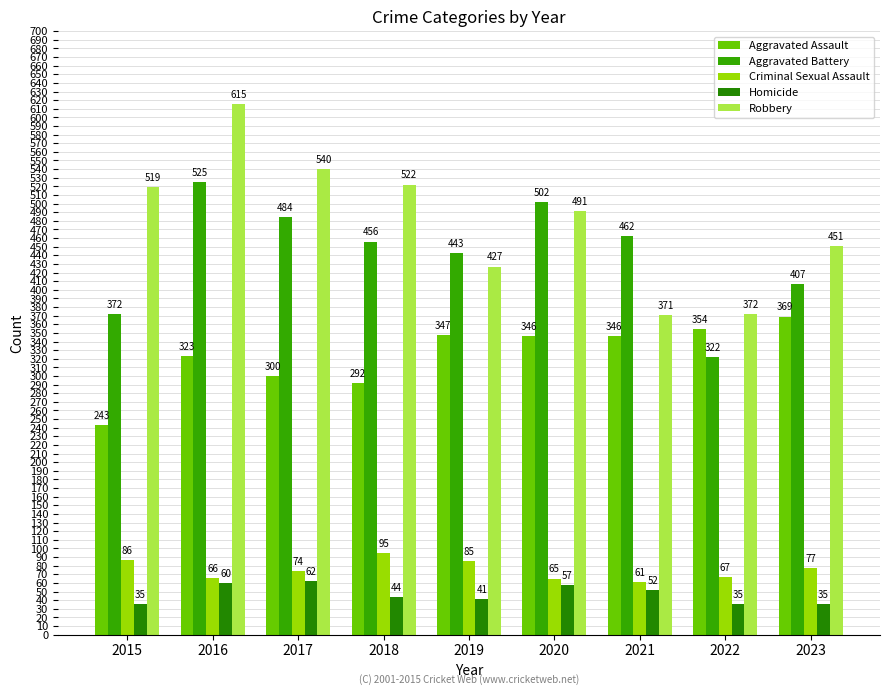

Which label corresponds to the largest value in the chart?

2016